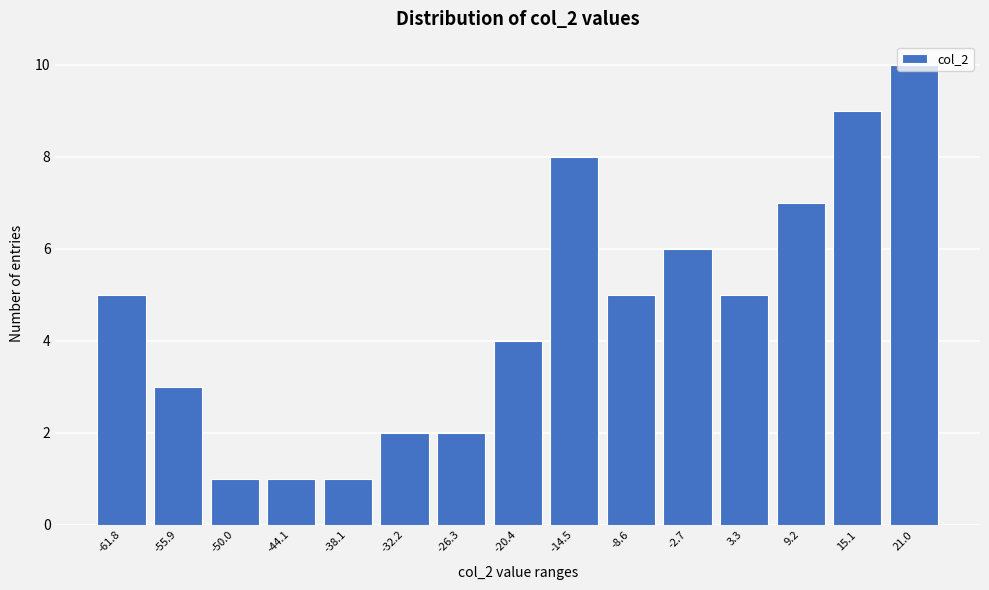

Which has a higher value, -2.7 or -14.5?

-14.5